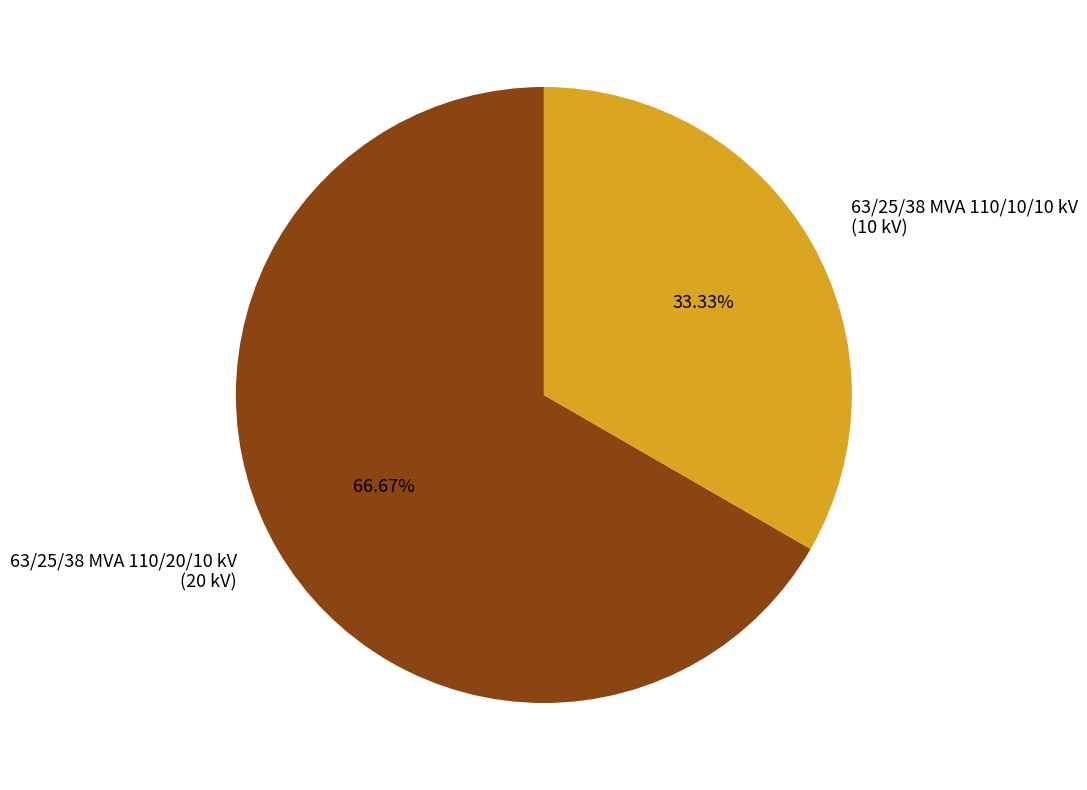

Which slice is the smallest?

63/25/38 MVA 110/10/10 kV